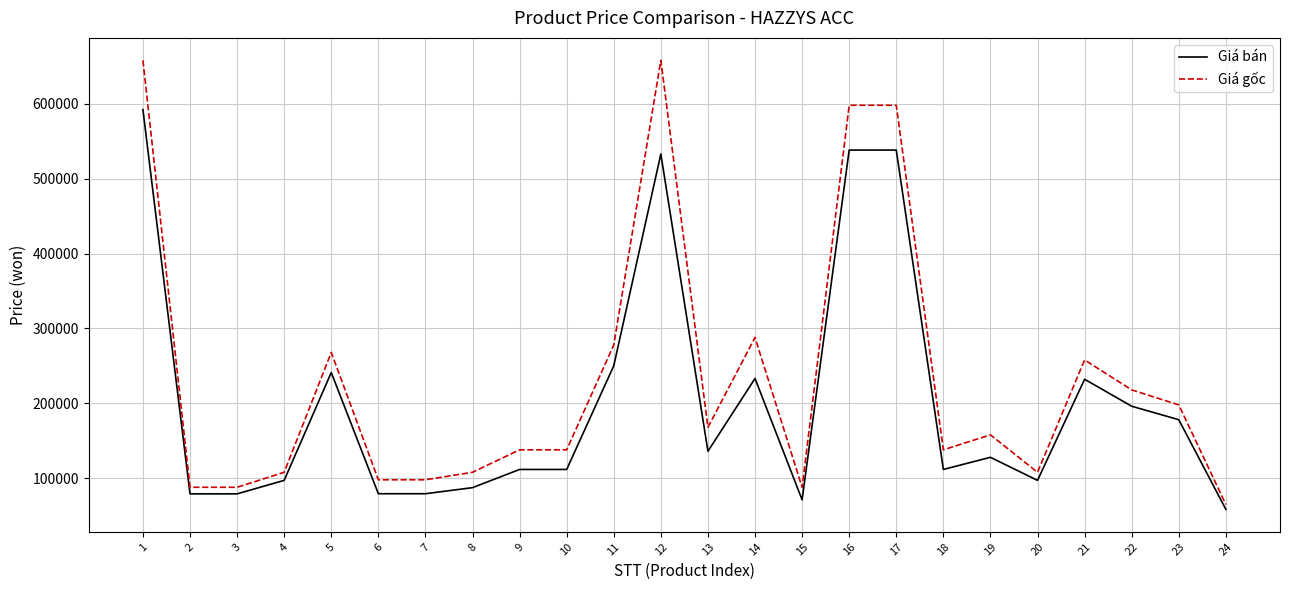

True or false: Giá gốc has more than 0 interior local peaks.

True